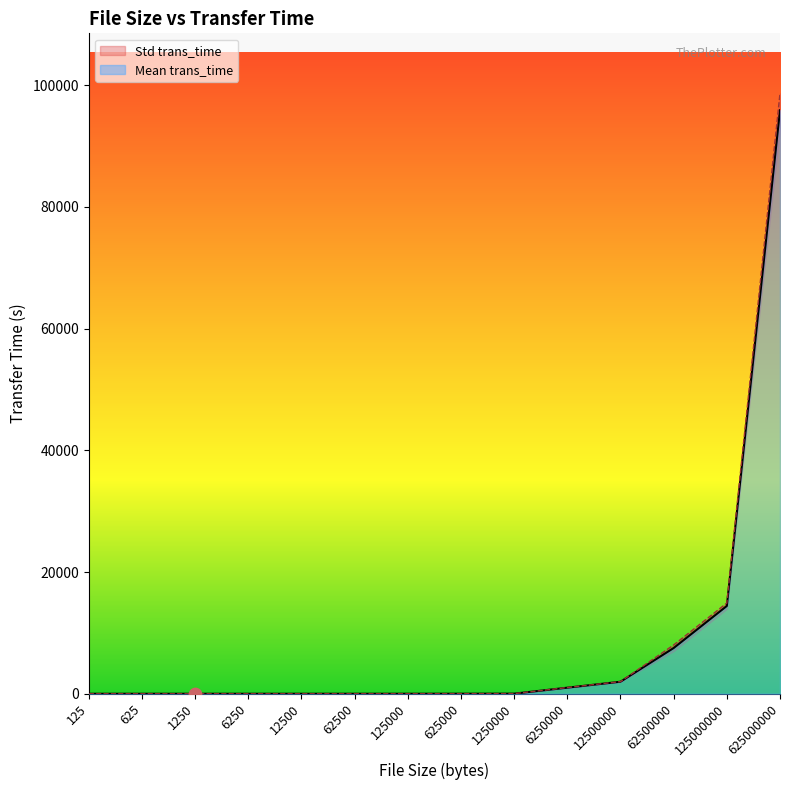

Which series has the largest Y range (max minus min)?

Std trans_time